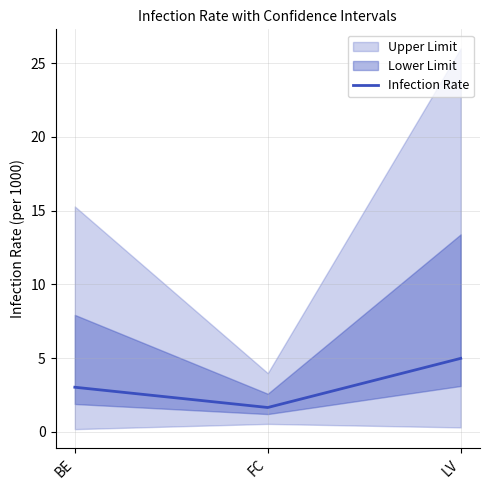

What is the maximum value shown in the chart?

5.0